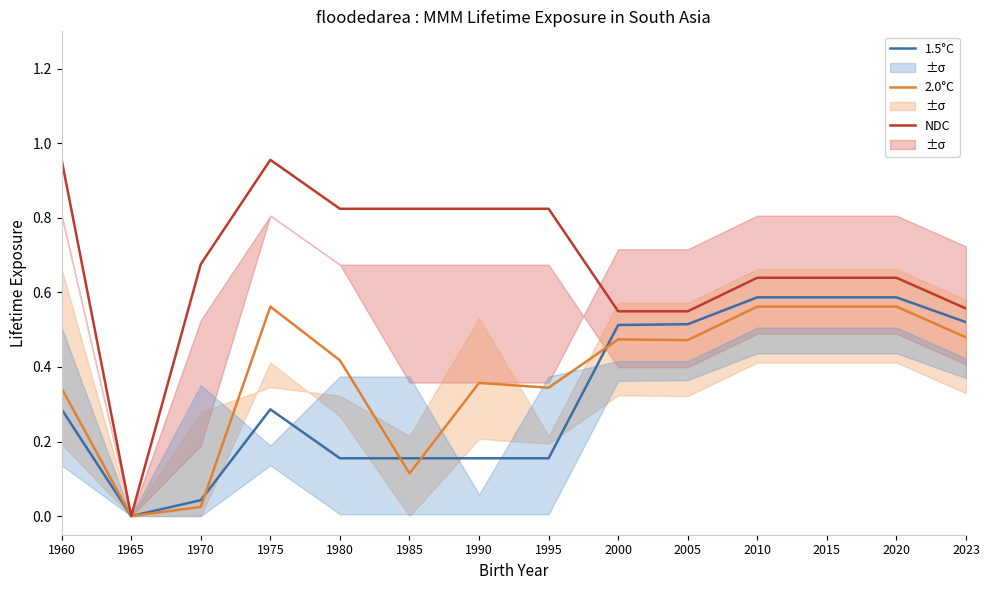

What is the difference between the maximum and minimum values in the 1.5°C series?

0.6